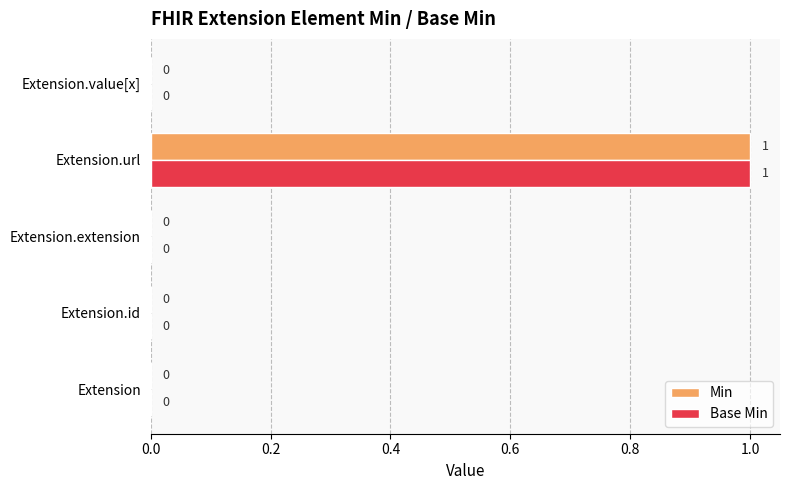

What is the sum of all Min values?

1